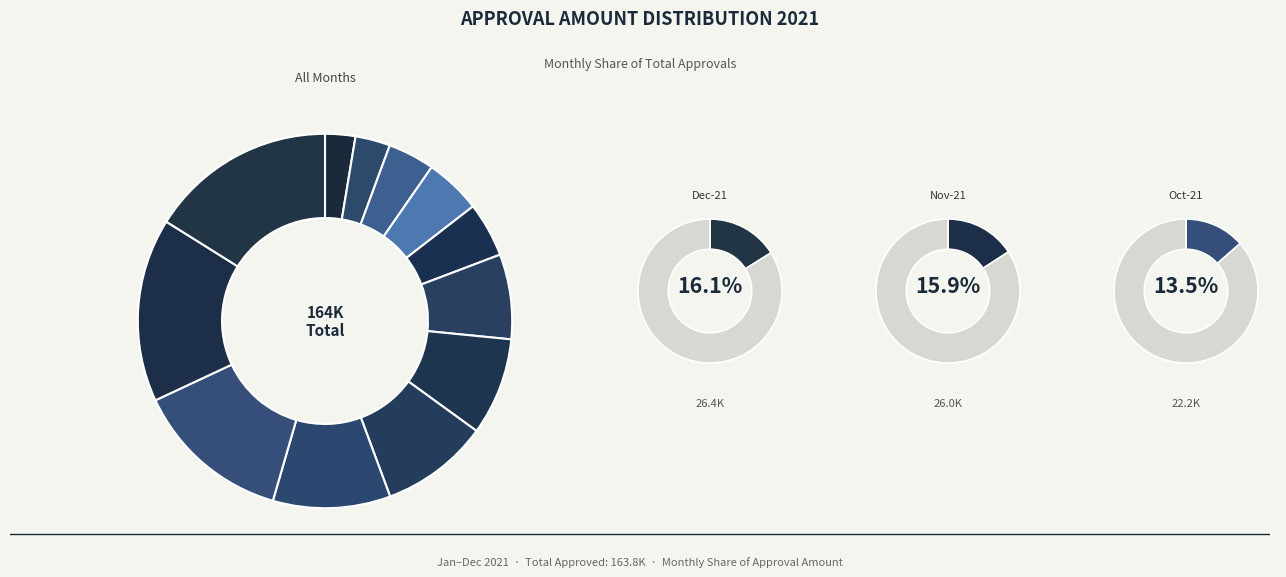

To the nearest percent, what percentage of the pie is Mar-21?

4%